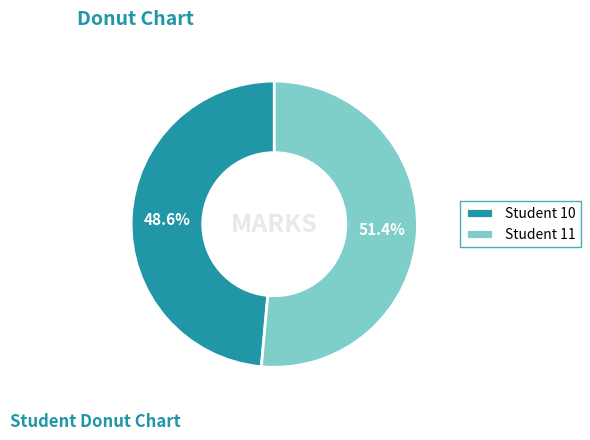

Which slice is the smallest?

Student 10